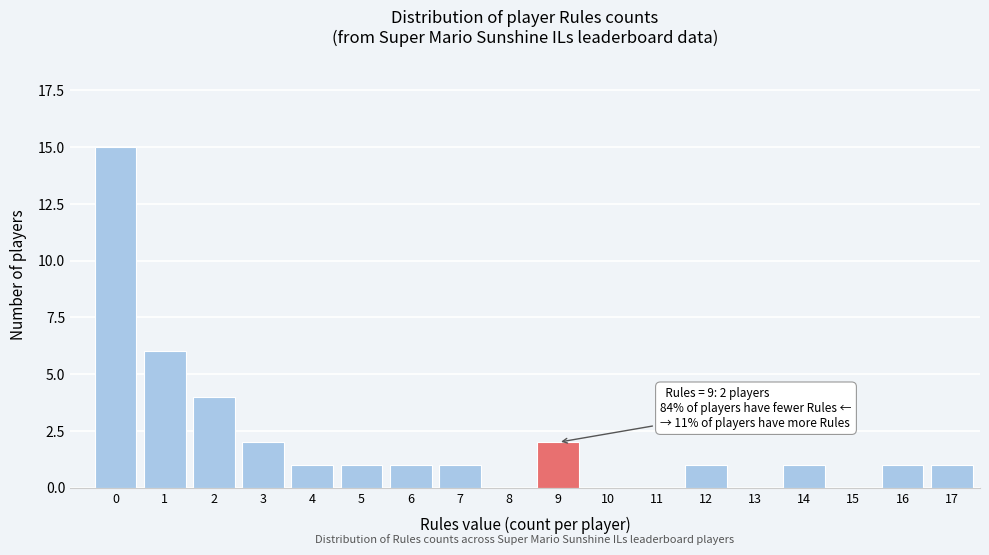

Reading left to right, list all the values displayed in this chart.

0=15	1=6	2=4	3=2	4=1	5=1	6=1	7=1	8=0	9=2	10=0	11=0	12=1	13=0	14=1	15=0	16=1	17=1